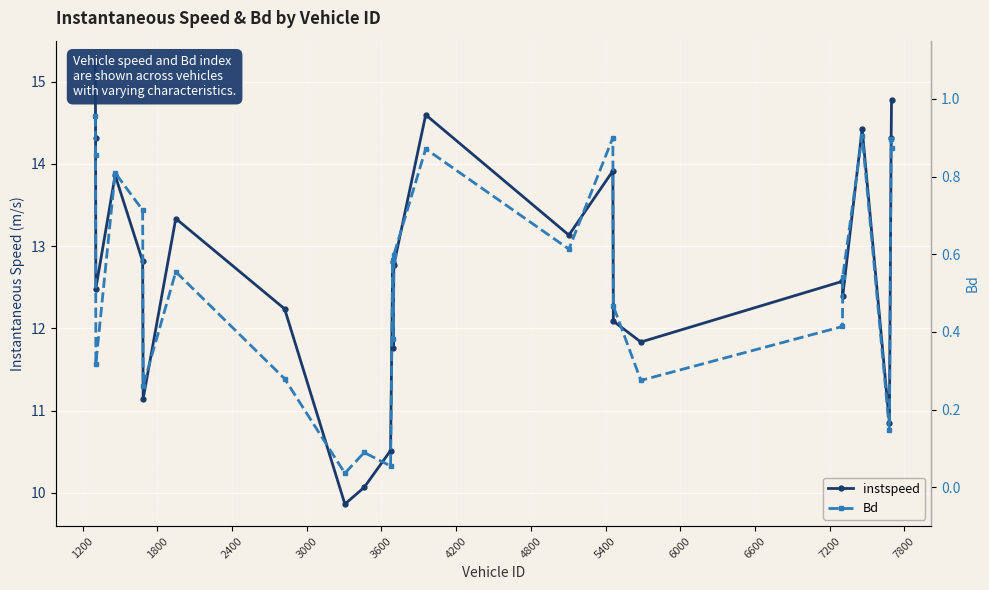

At 5400, list the series in order from smallest to largest.

Bd, instspeed